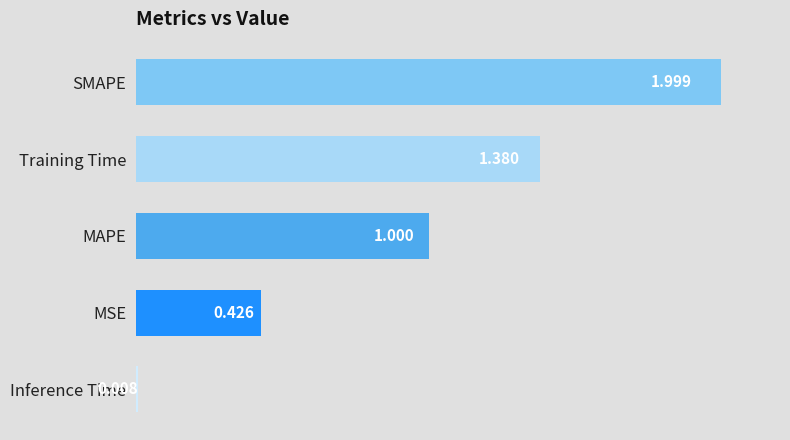

Between MSE and Training Time, which is larger?

Training Time